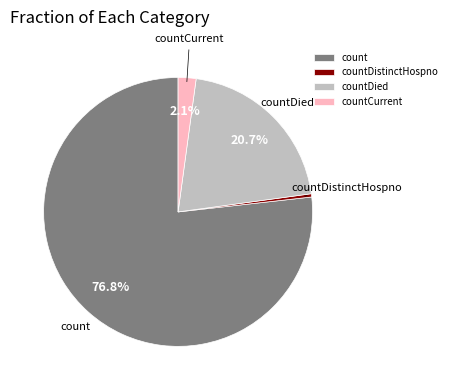

To the nearest percent, what percentage of the pie is countCurrent?

2%